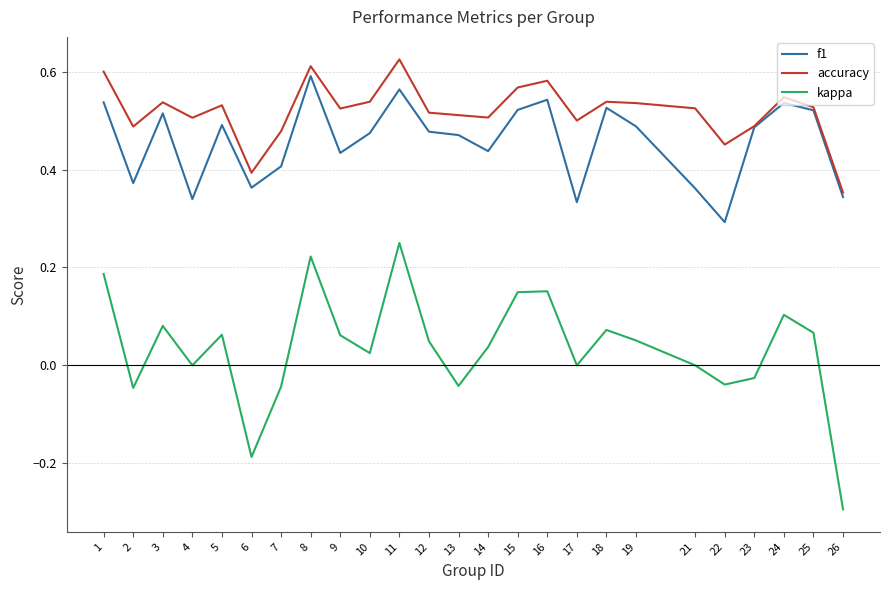

The f1 series shows 1.0 at 24. True or false?

False